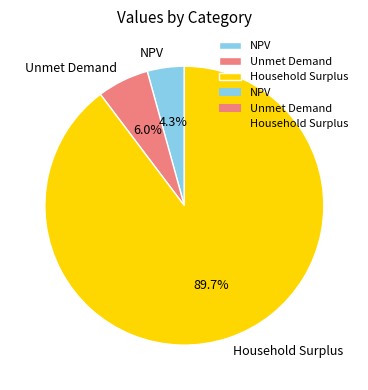

Which has a higher value, Household Surplus or NPV?

Household Surplus